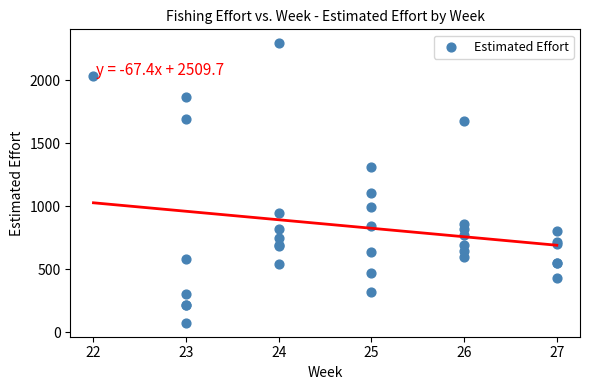

What Y value in the scatter plot is closest to 1183?

1106.1